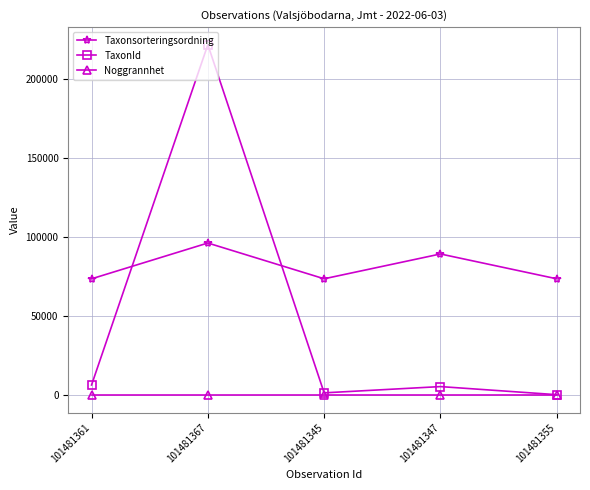

What is the total value across all series at 101481361?

80142